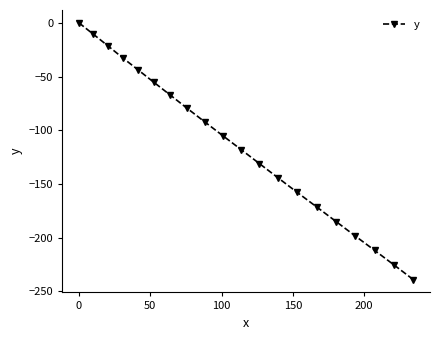

True or false: the data has more than 1 interior local peaks.

False